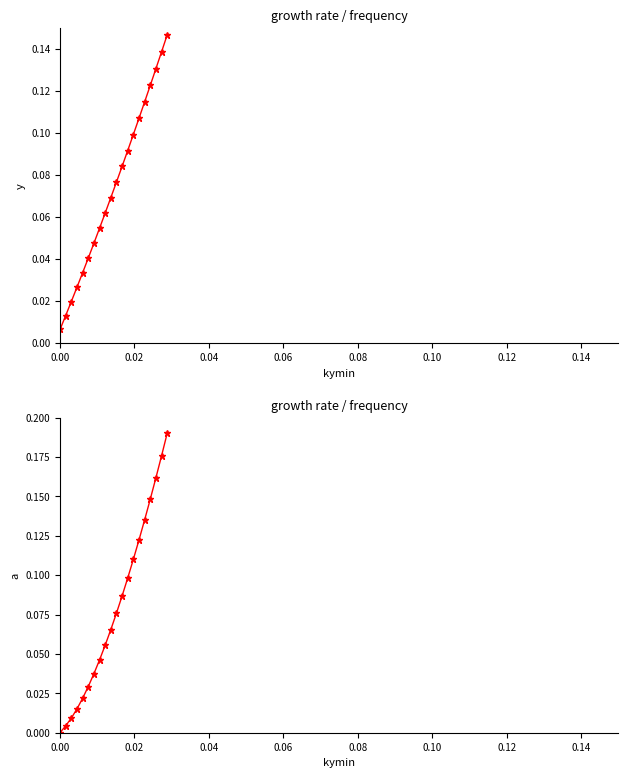

True or false: row_1 and row_1_markers cross at least once.

False